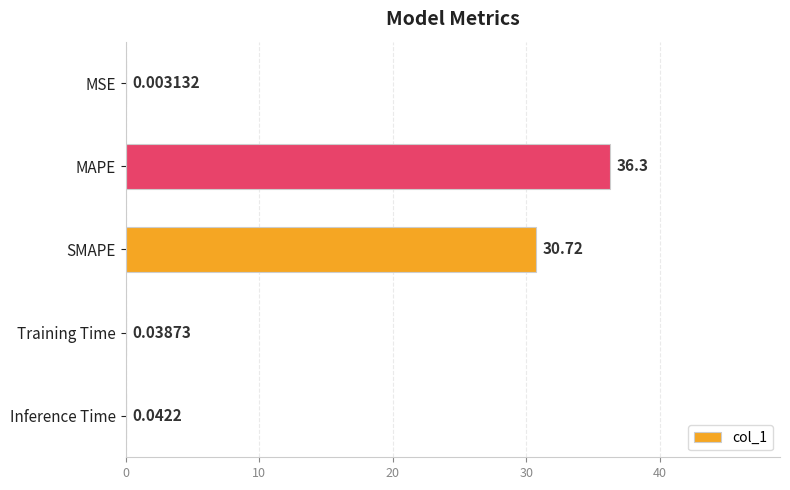

What is the ratio of the value at SMAPE to the value at MAPE?

0.8